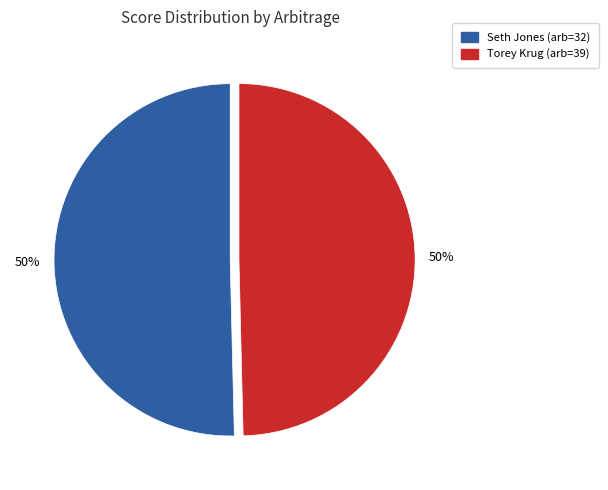

To the nearest percent, what is the average slice percentage?

50%